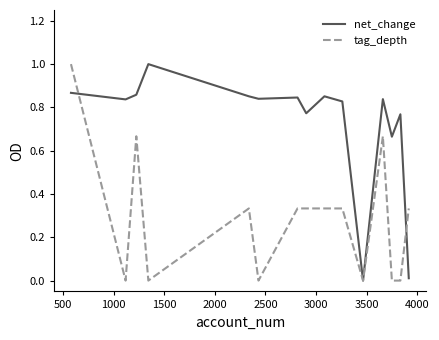

What is the greatest value displayed?

1.0